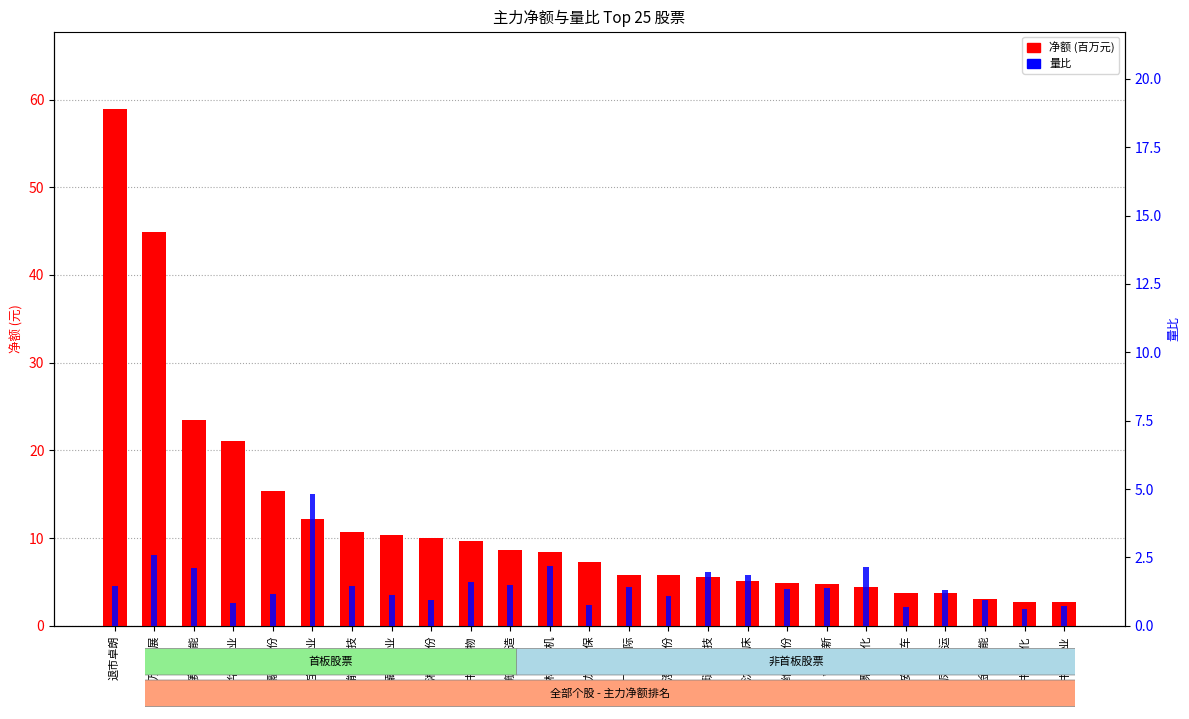

At which category does the chart reach its minimum across all series?

中南文化